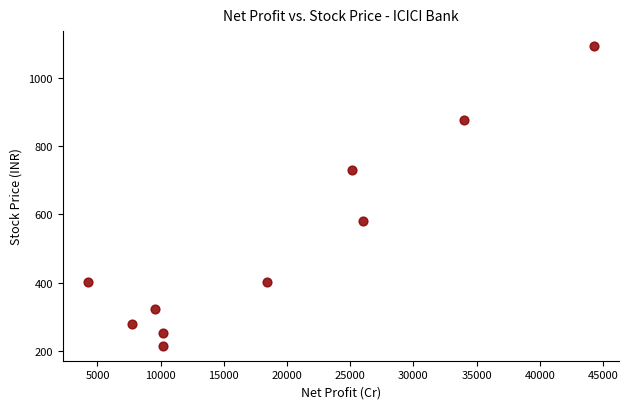

What is the average Y value?

515.3